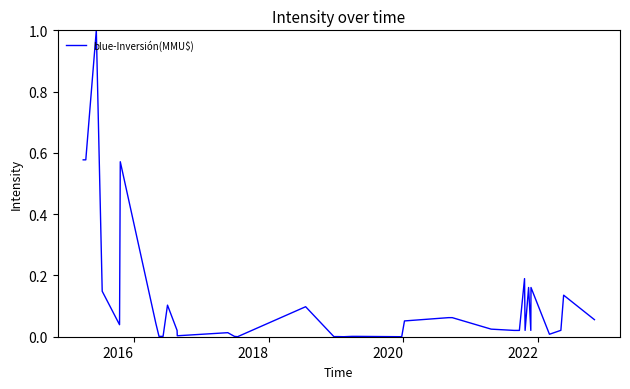

What is the maximum value shown in the chart?

1.0